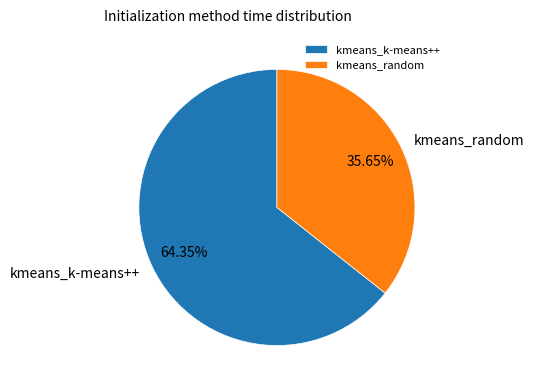

Is it true that kmeans_random is 36% of the pie?

True